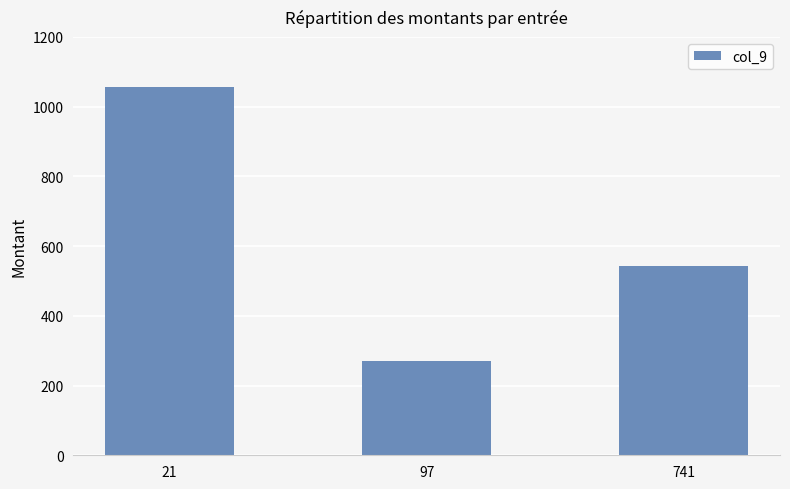

Is it true that the value at 97 is 81?

False